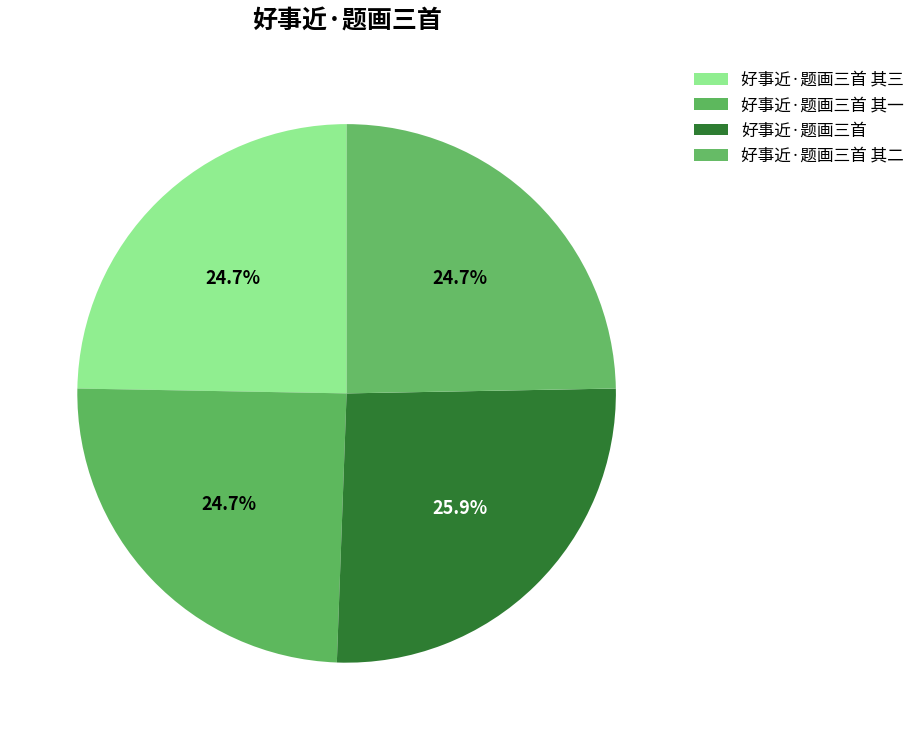

To the nearest percent, what portion does 好事近·题画三首 其一 represent?

25%